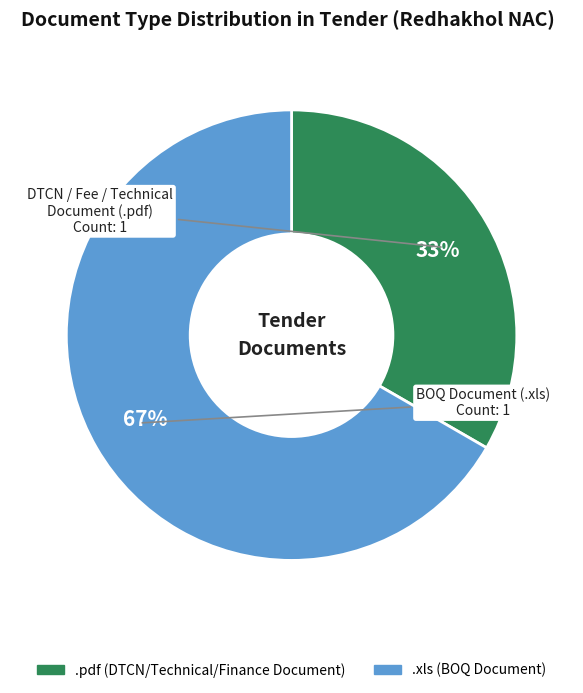

Is there any slice that represents more than half of the pie?

Yes